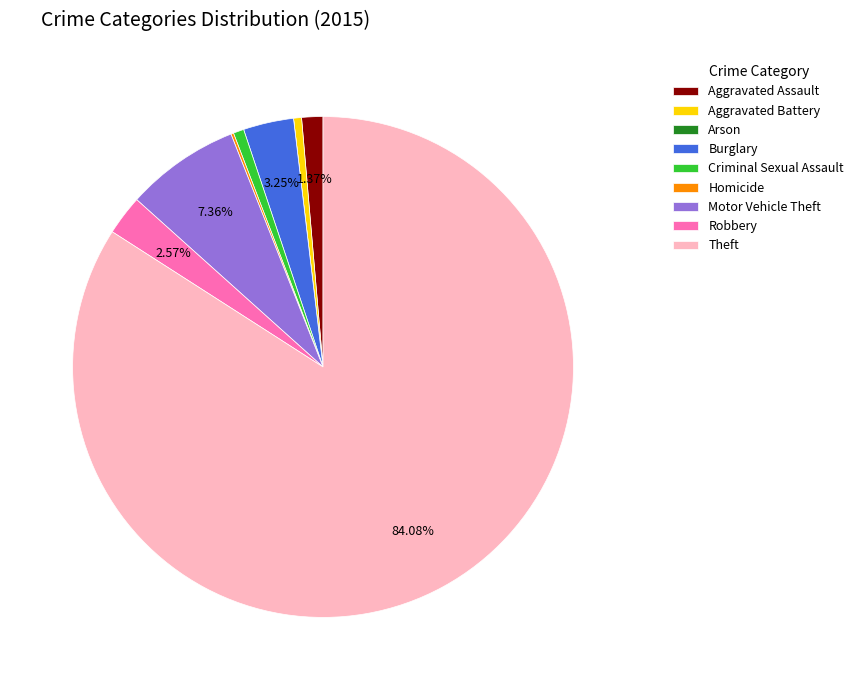

Between Motor Vehicle Theft and Robbery, which is larger?

Motor Vehicle Theft